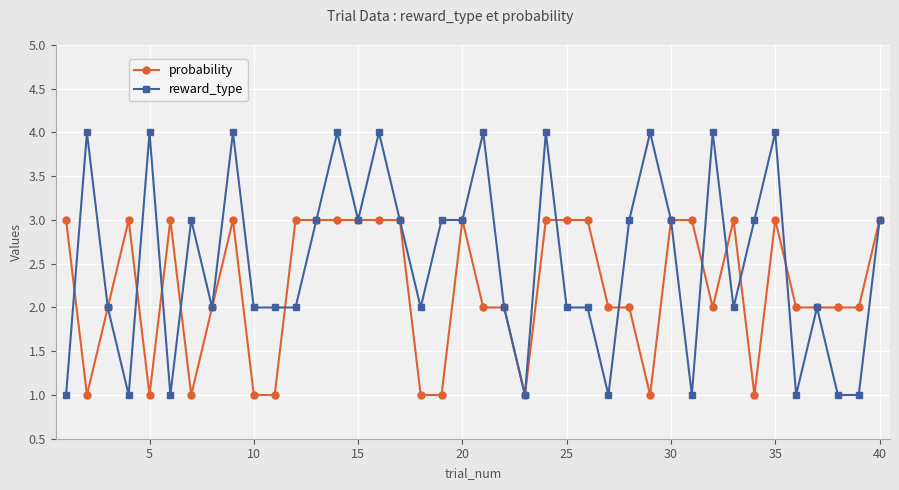

Rank the series by their average value, from lowest to highest.

probability, reward_type